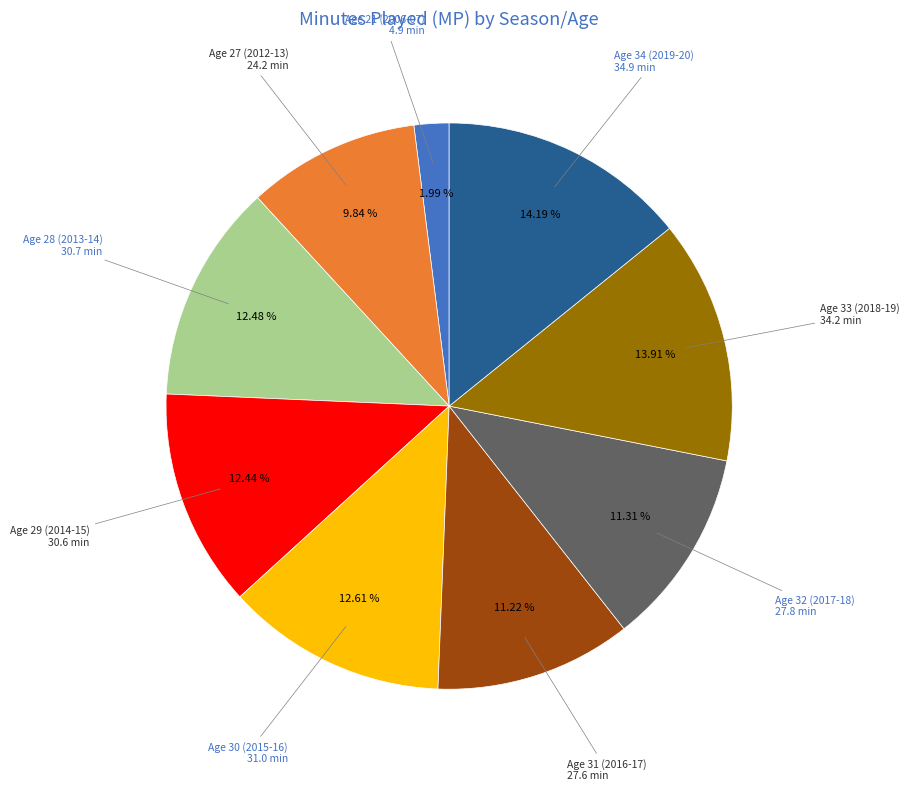

Is there a majority slice in this chart?

No